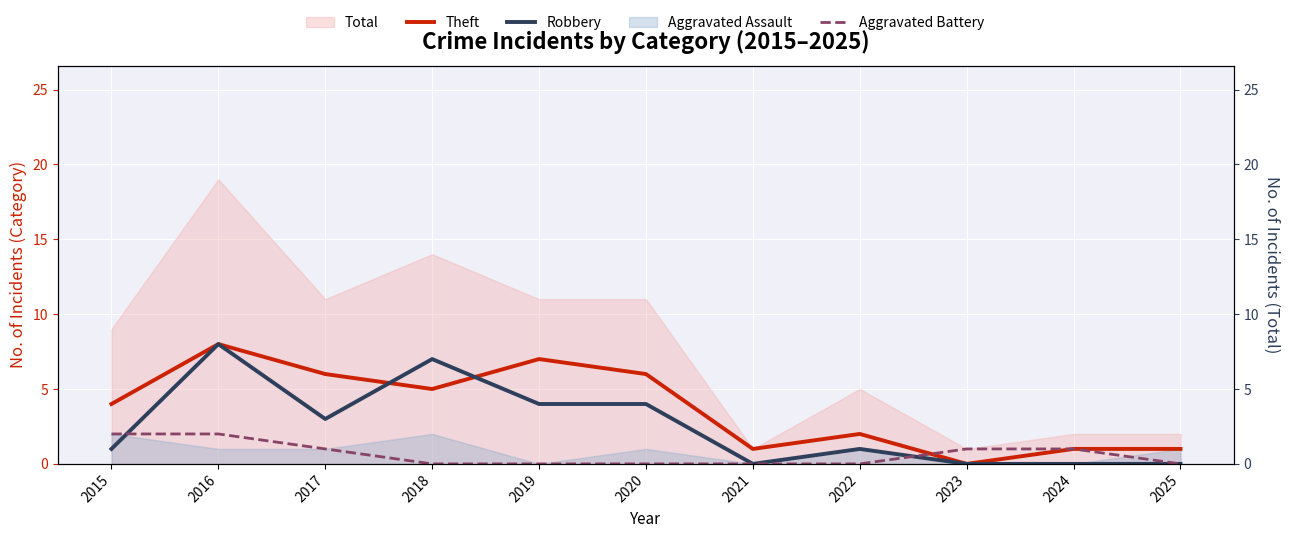

The Theft series shows 1 at 2025. True or false?

True